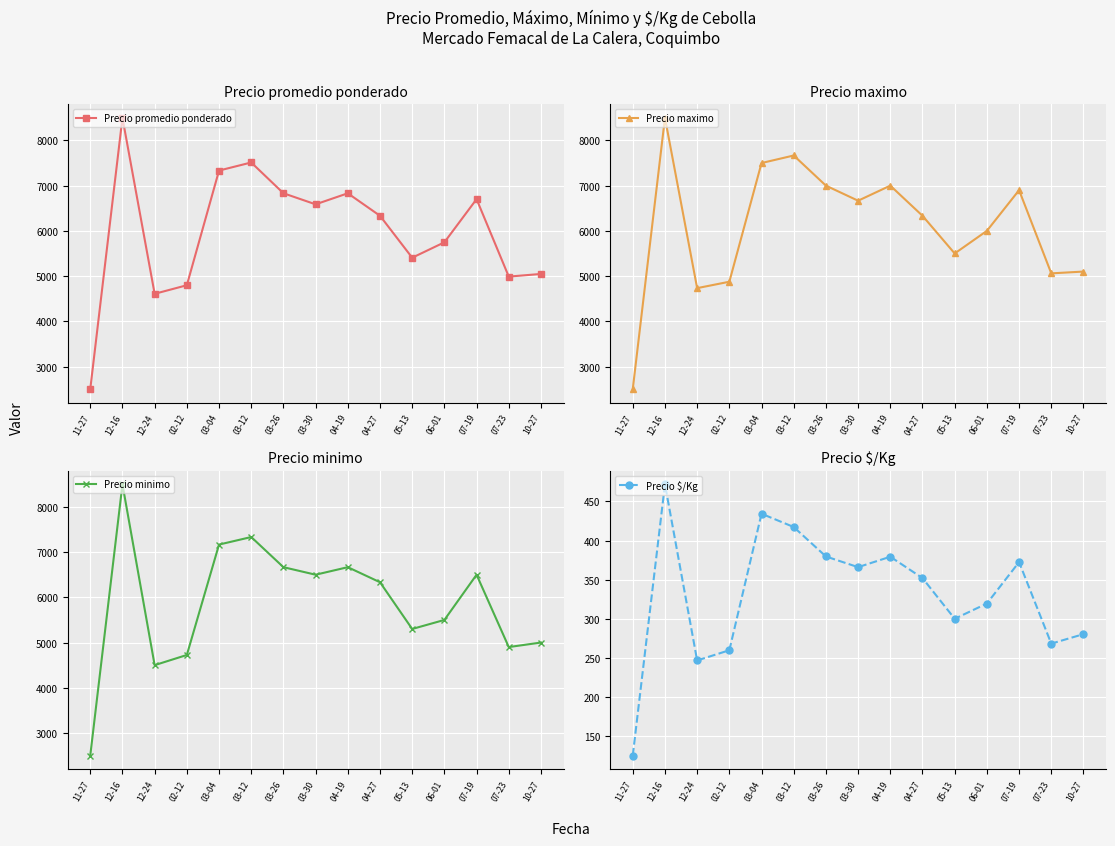

What is the highest value of the Precio promedio ponderado series?

8500.0